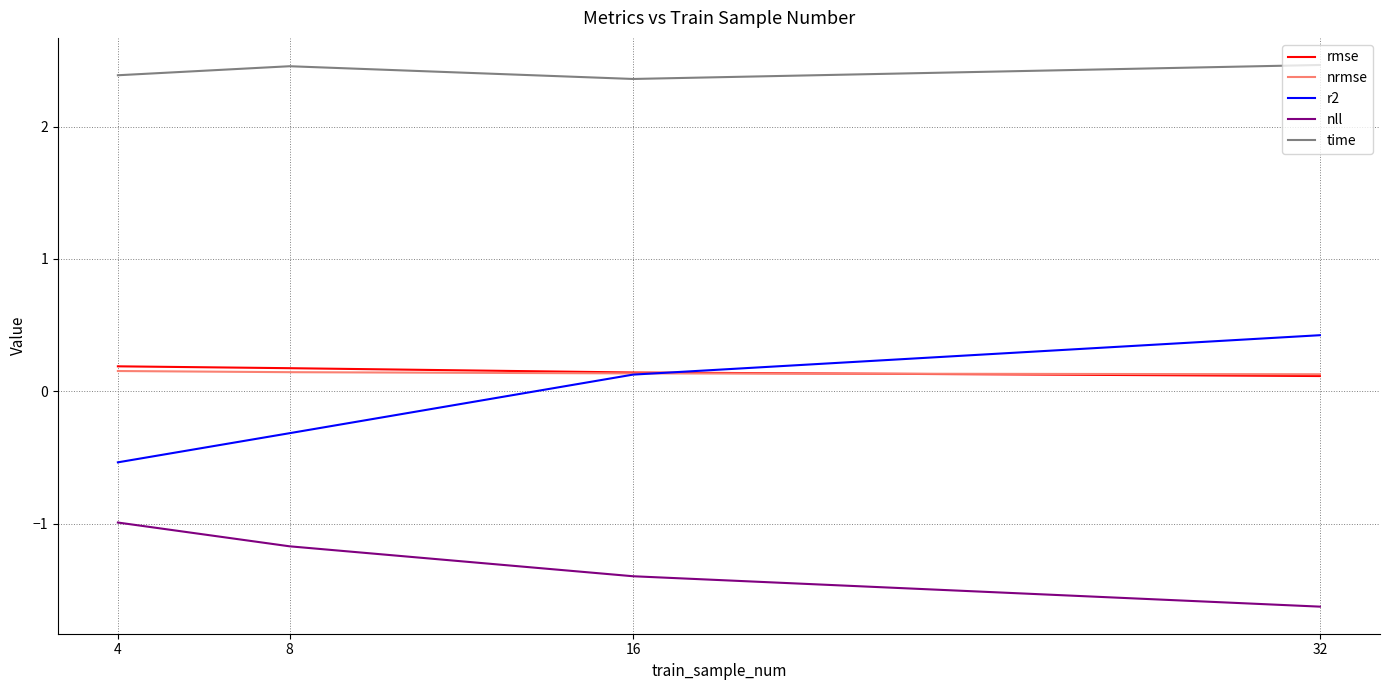

Which series changed the most between 4 and 16?

r2